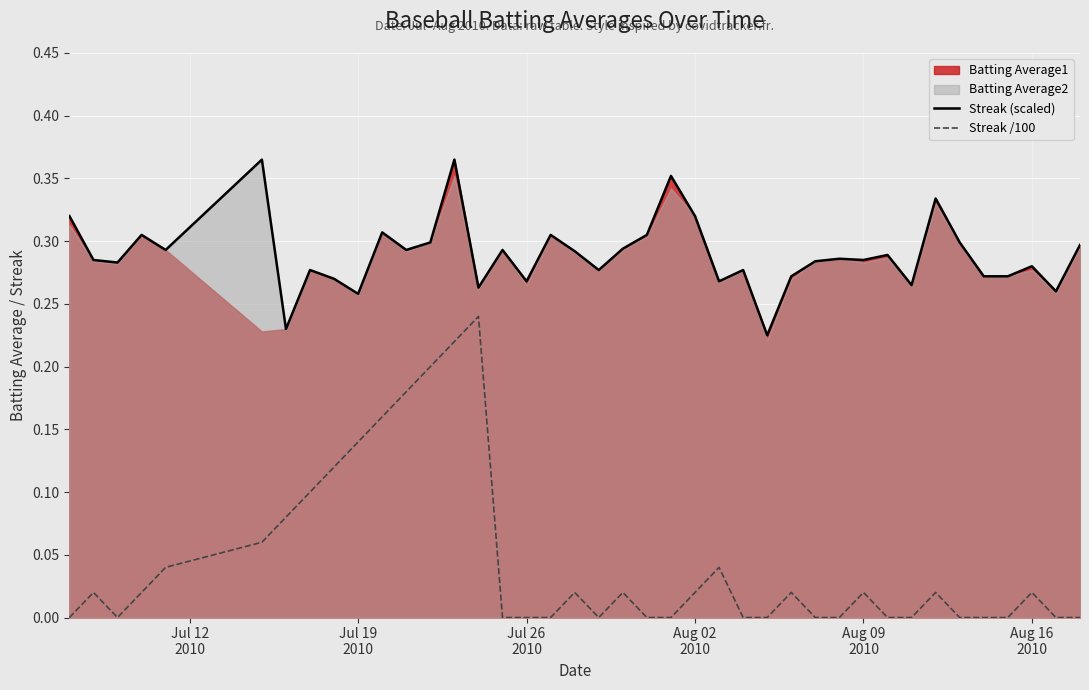

True or false: Streak (scaled) and Streak /100 cross at least once.

False